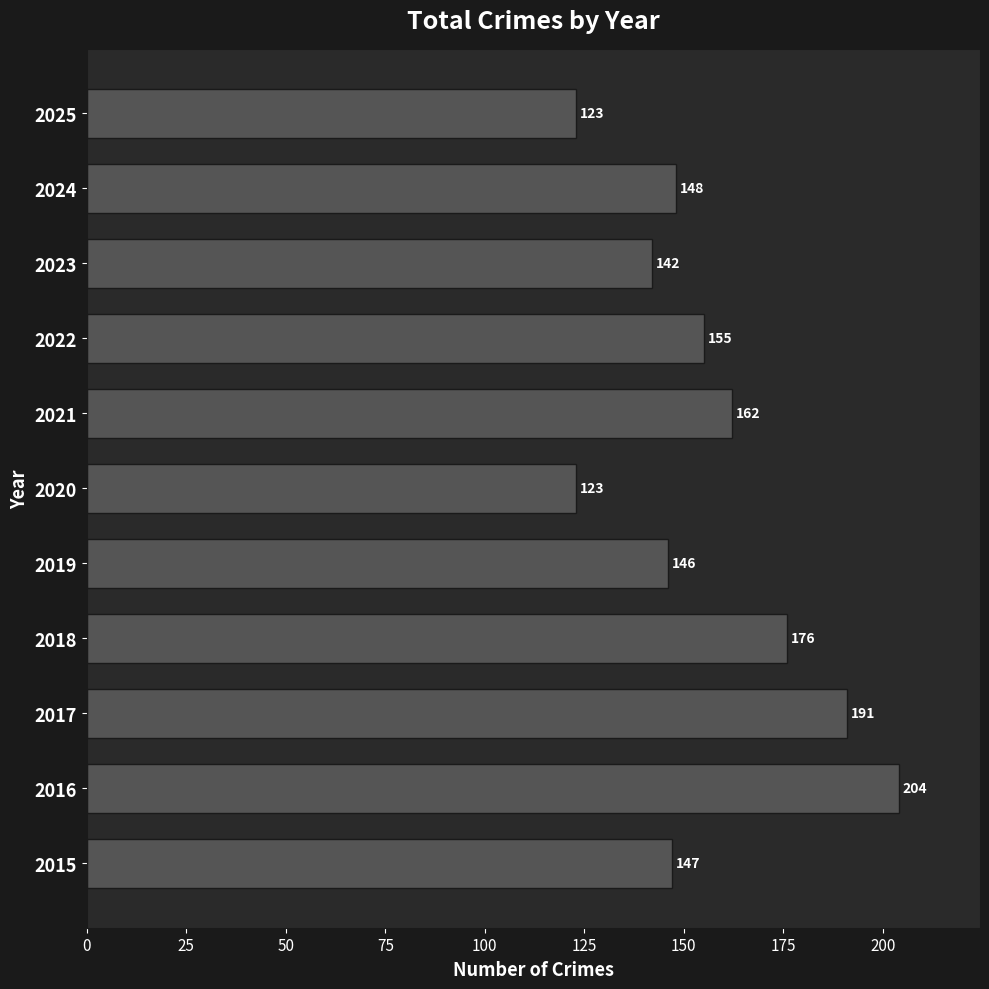

What value does the data have at 2025?

123